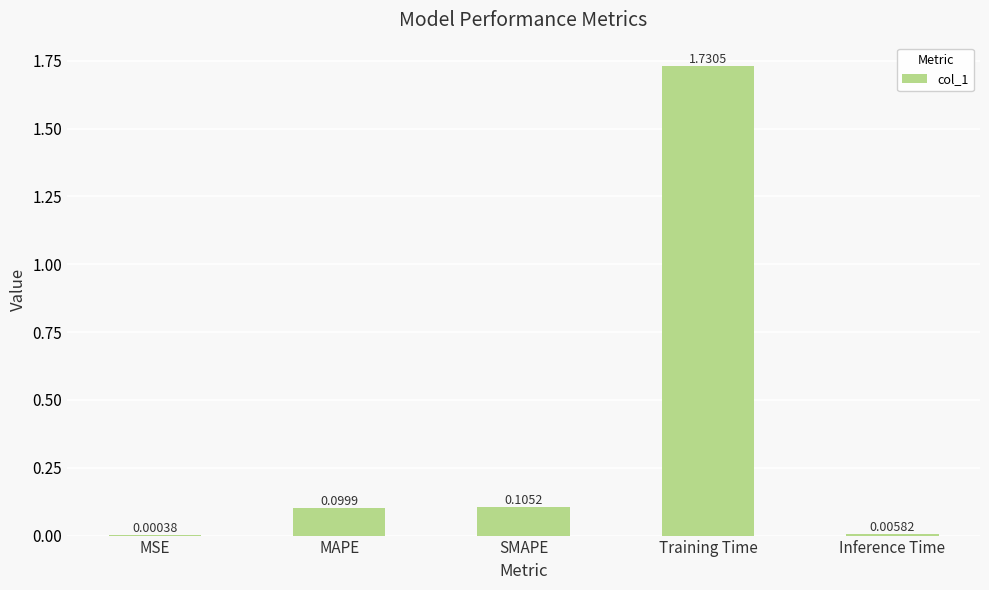

At which label is the value closest to 0?

MSE